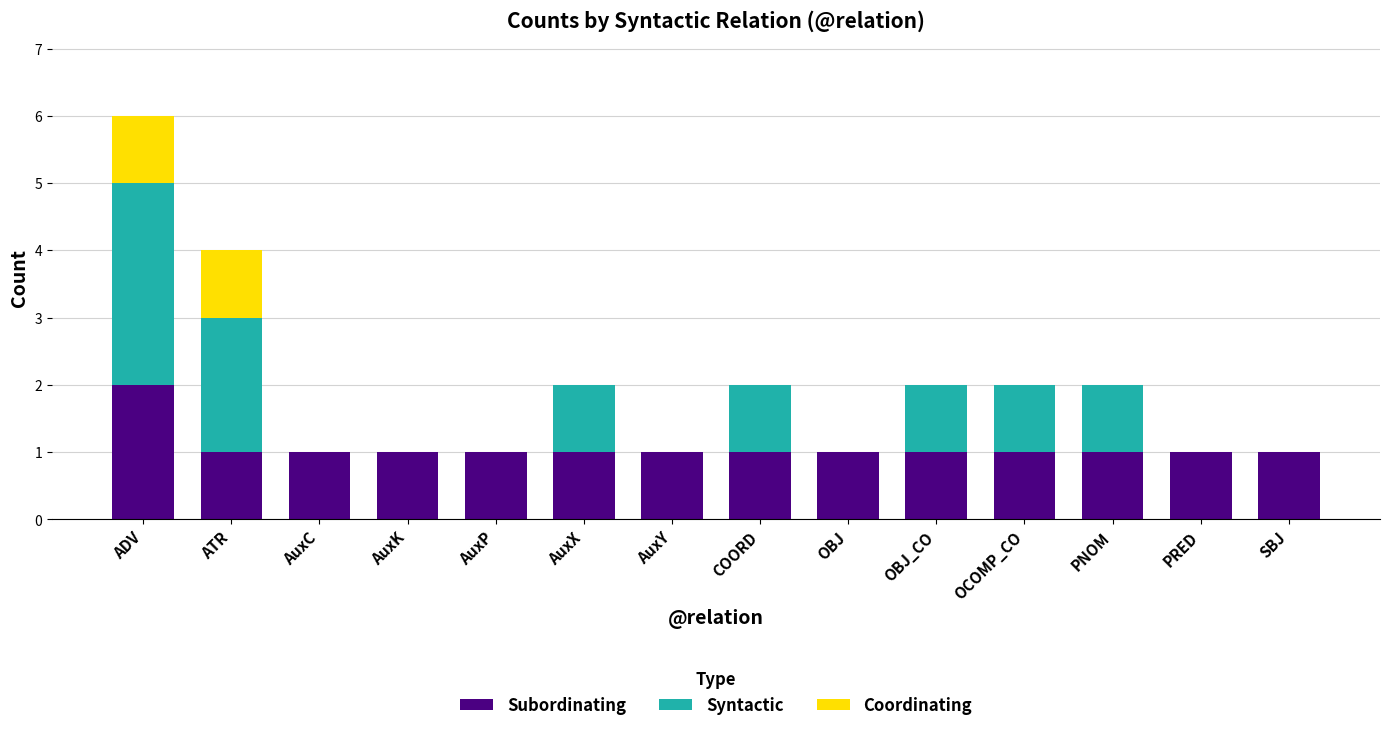

At which label does Subordinating reach its peak?

ADV